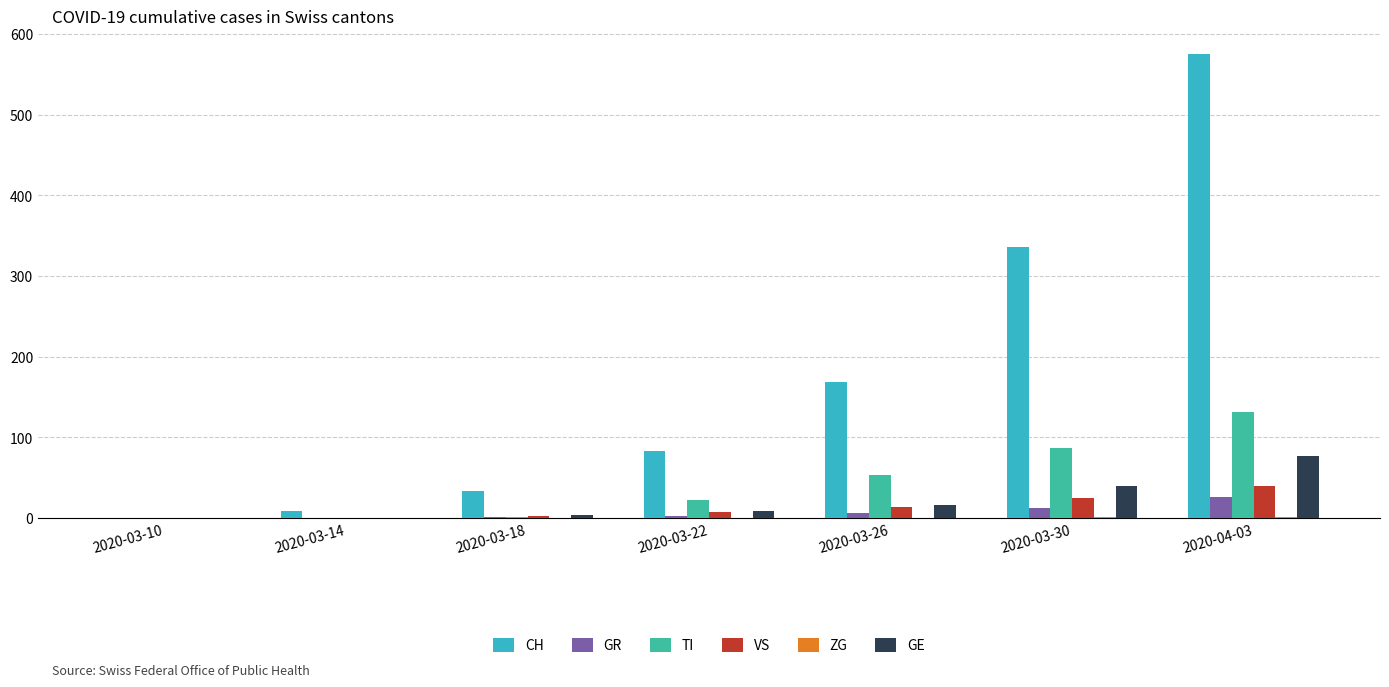

Which series has the largest total across all categories?

CH